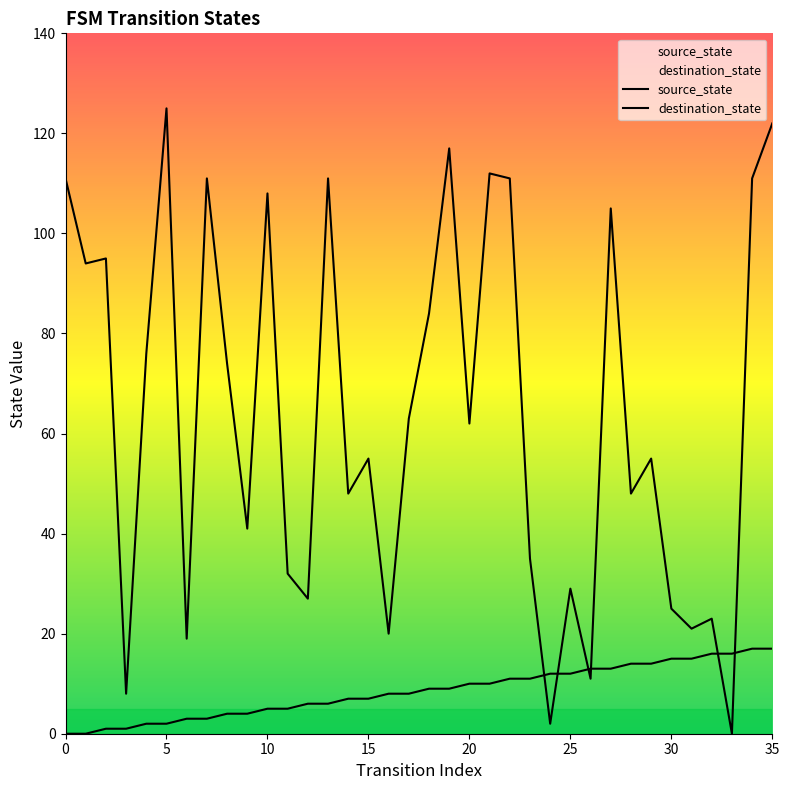

How many lines are shown in the chart?

2